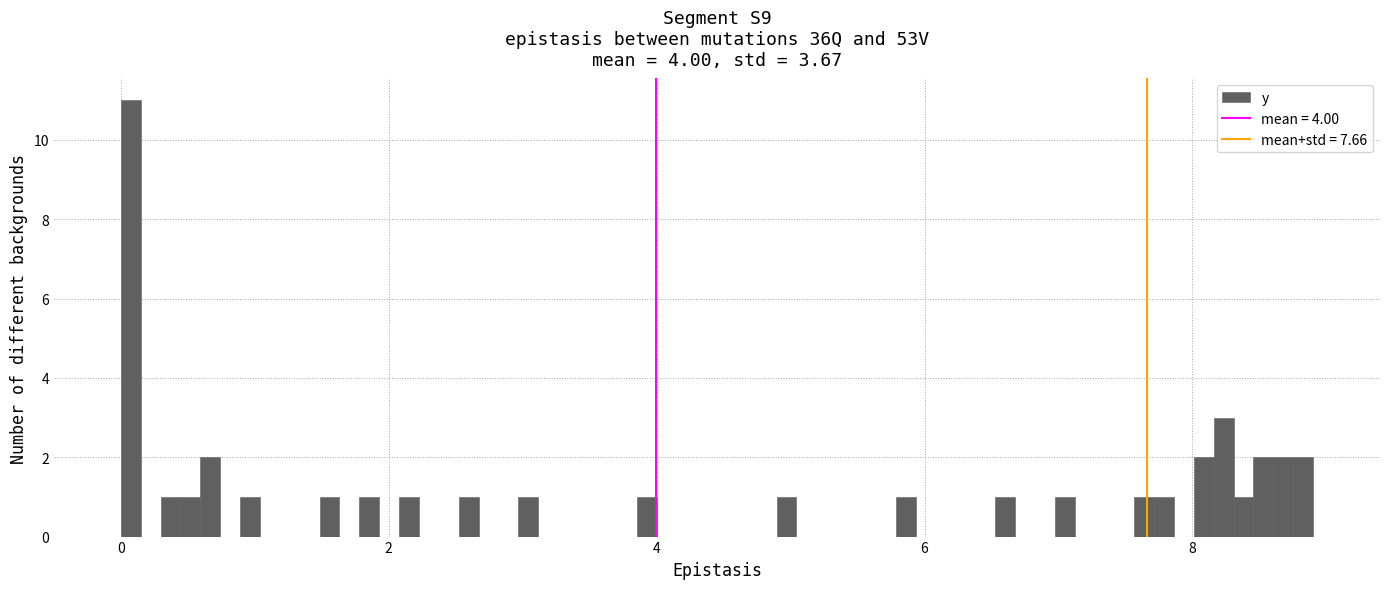

Around what value on the x-axis is the tallest bar? Give the approximate position of its centre, as read against the axis.

0.0